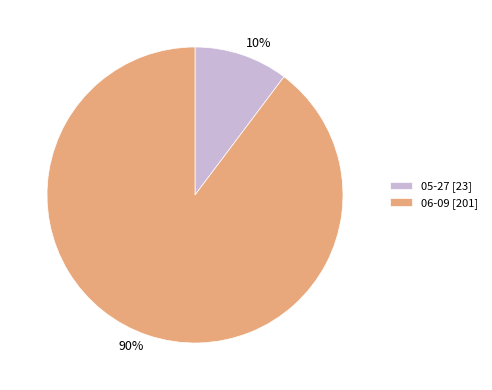

To the nearest percent, what percentage of the pie is 05-27?

10%